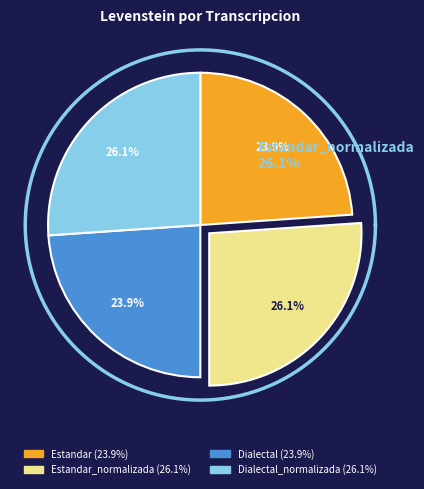

How many segments does this pie chart have?

4